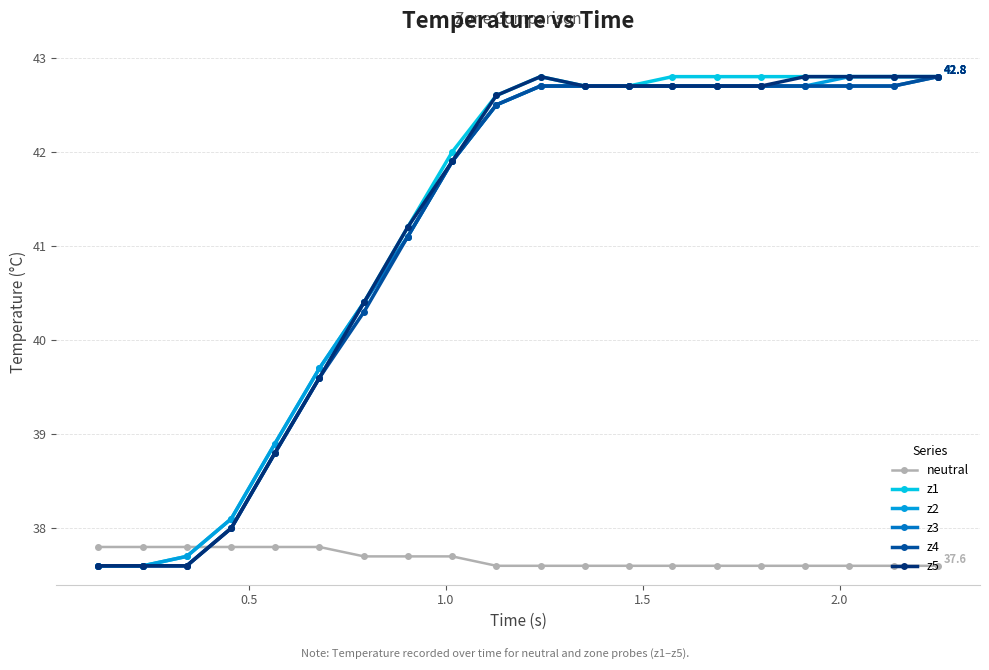

What is the average value of the z5 series?

41.1